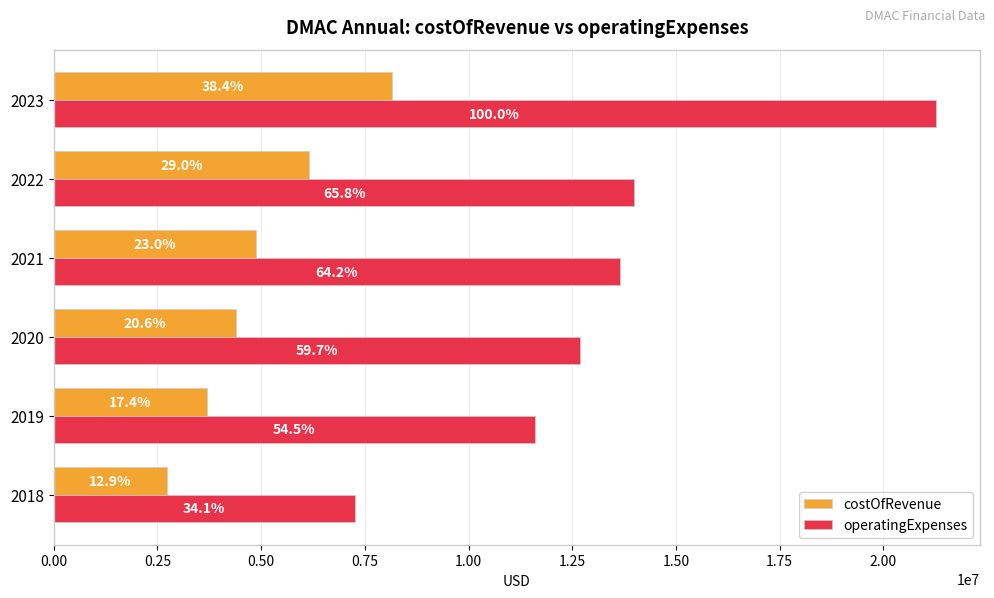

What are all the series names shown in the legend?

costOfRevenue, operatingExpenses